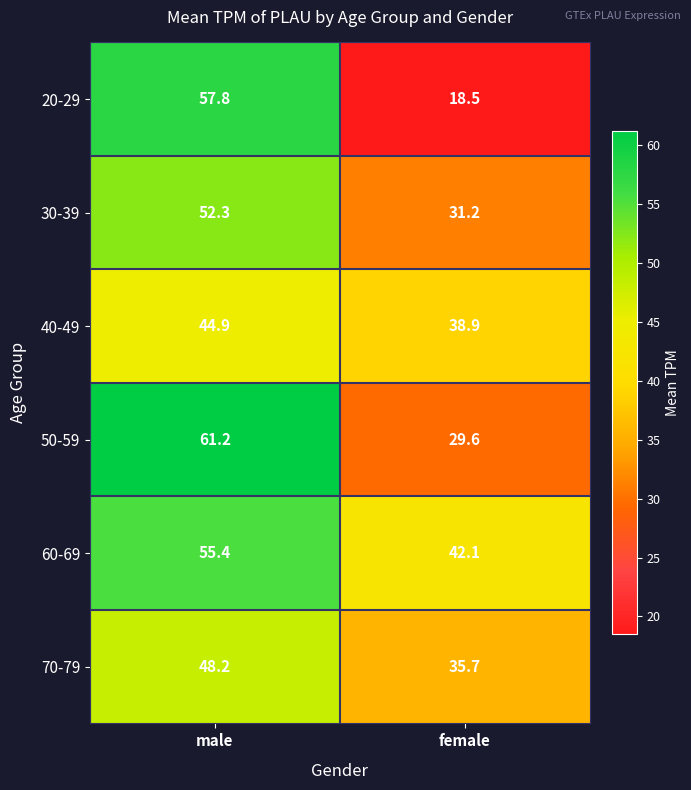

Rank the series by their maximum value, from highest to lowest.

50-59, 20-29, 60-69, 30-39, 70-79, 40-49